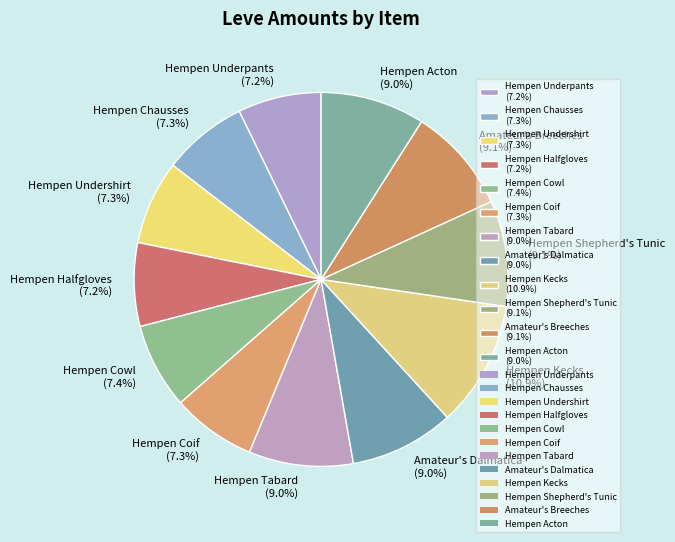

To the nearest percent, what portion does Hempen Acton represent?

9%